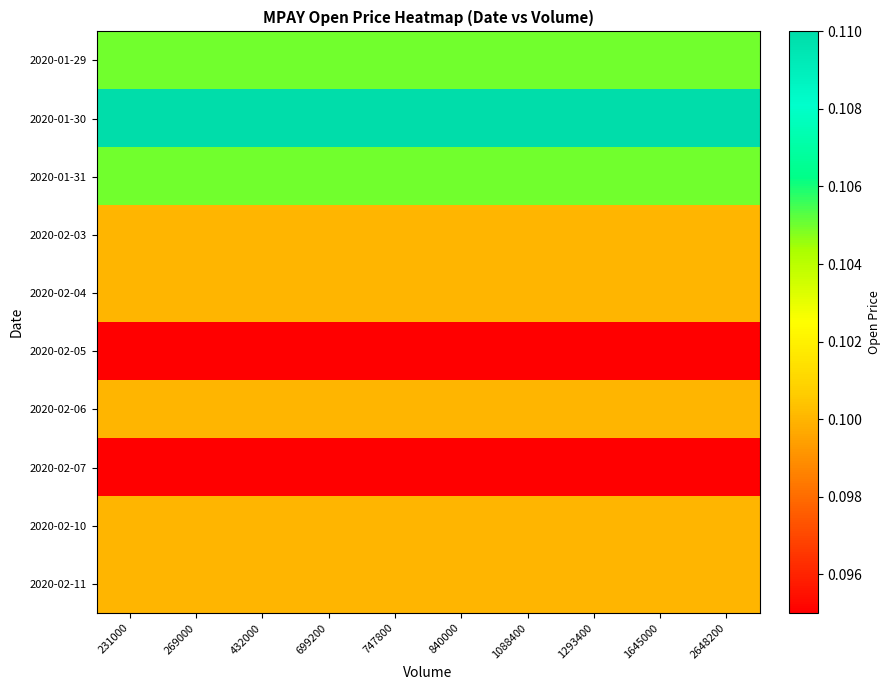

Reading right to left, what are all the values shown in this chart?

2020-01-29: 2648200=0.1	1645000=0.1	1293400=0.1	1088400=0.1	840000=0.1	747800=0.1	699200=0.1	432000=0.1	269000=0.1	231000=0.1
2020-01-30: 2648200=0.1	1645000=0.1	1293400=0.1	1088400=0.1	840000=0.1	747800=0.1	699200=0.1	432000=0.1	269000=0.1	231000=0.1
2020-01-31: 2648200=0.1	1645000=0.1	1293400=0.1	1088400=0.1	840000=0.1	747800=0.1	699200=0.1	432000=0.1	269000=0.1	231000=0.1
2020-02-03: 2648200=0.1	1645000=0.1	1293400=0.1	1088400=0.1	840000=0.1	747800=0.1	699200=0.1	432000=0.1	269000=0.1	231000=0.1
2020-02-04: 2648200=0.1	1645000=0.1	1293400=0.1	1088400=0.1	840000=0.1	747800=0.1	699200=0.1	432000=0.1	269000=0.1	231000=0.1
2020-02-05: 2648200=0.1	1645000=0.1	1293400=0.1	1088400=0.1	840000=0.1	747800=0.1	699200=0.1	432000=0.1	269000=0.1	231000=0.1
2020-02-06: 2648200=0.1	1645000=0.1	1293400=0.1	1088400=0.1	840000=0.1	747800=0.1	699200=0.1	432000=0.1	269000=0.1	231000=0.1
2020-02-07: 2648200=0.1	1645000=0.1	1293400=0.1	1088400=0.1	840000=0.1	747800=0.1	699200=0.1	432000=0.1	269000=0.1	231000=0.1
2020-02-10: 2648200=0.1	1645000=0.1	1293400=0.1	1088400=0.1	840000=0.1	747800=0.1	699200=0.1	432000=0.1	269000=0.1	231000=0.1
2020-02-11: 2648200=0.1	1645000=0.1	1293400=0.1	1088400=0.1	840000=0.1	747800=0.1	699200=0.1	432000=0.1	269000=0.1	231000=0.1